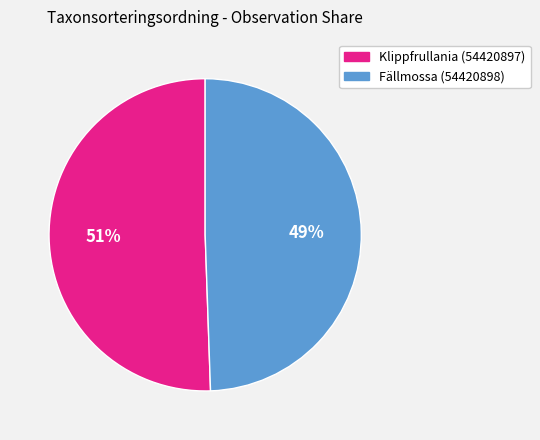

What is the ratio of the value at Fällmossa (54420898) to the value at Klippfrullania (54420897)?

1.0